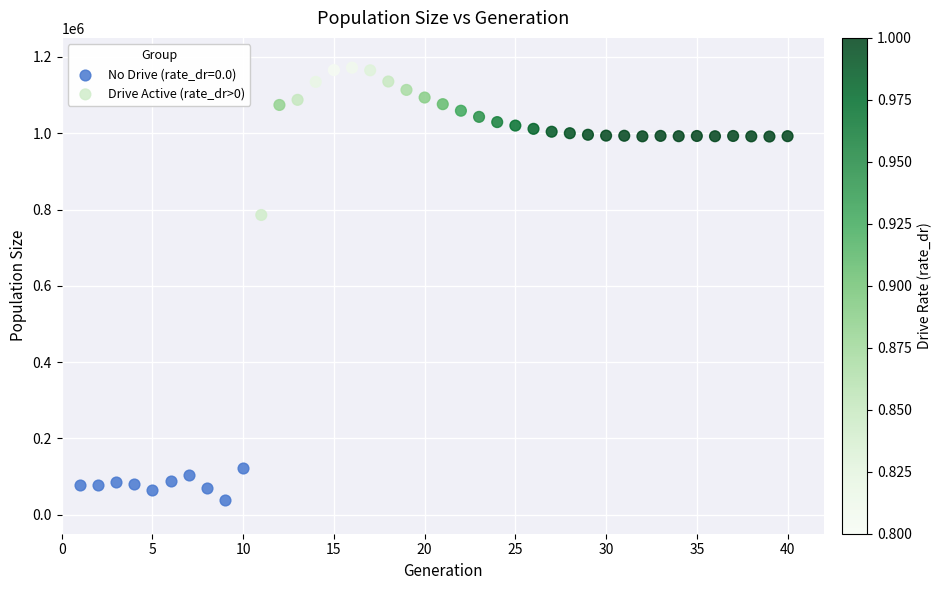

Which series has the largest Y range (max minus min)?

Drive Active (rate_dr>0)